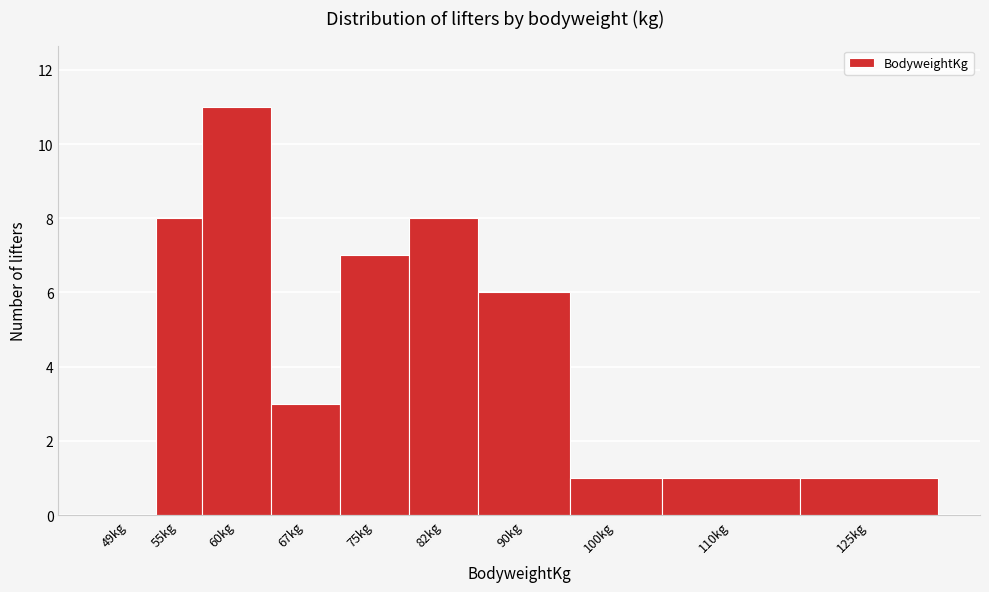

Reading left to right, extract all data points from this chart.

49kg=0	55kg=8	60kg=11	67kg=3	75kg=7	82kg=8	90kg=6	100kg=1	110kg=1	125kg=1